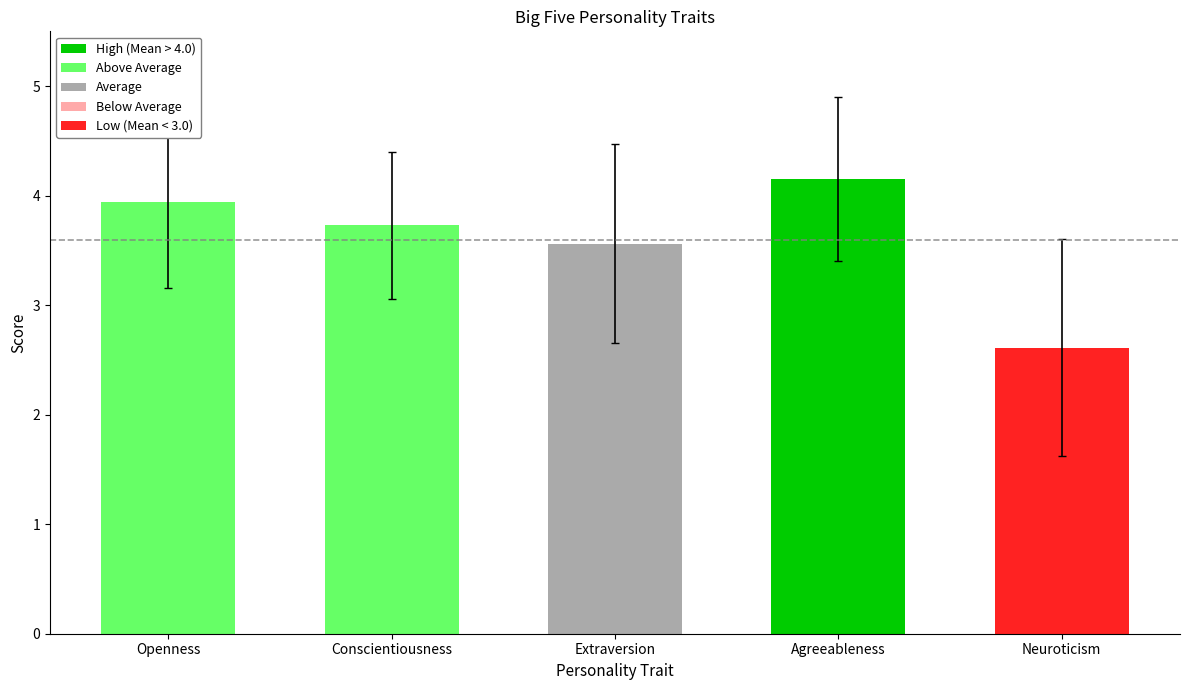

List the labels in order of SD value, smallest first.

Conscientiousness, Agreeableness, Openness, Extraversion, Neuroticism